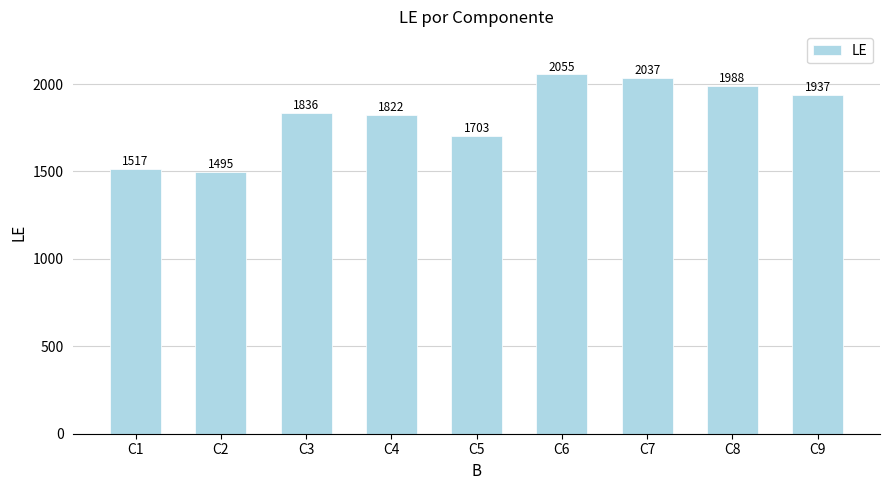

Which has a higher value, C3 or C2?

C3